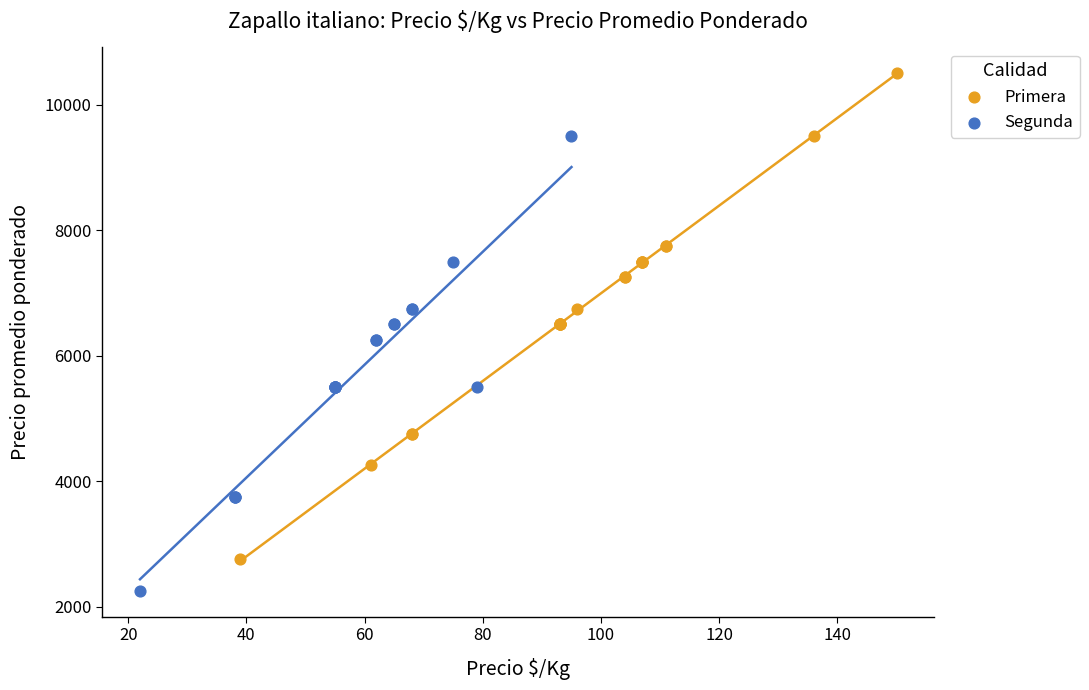

Which series reaches the minimum Y coordinate?

Segunda